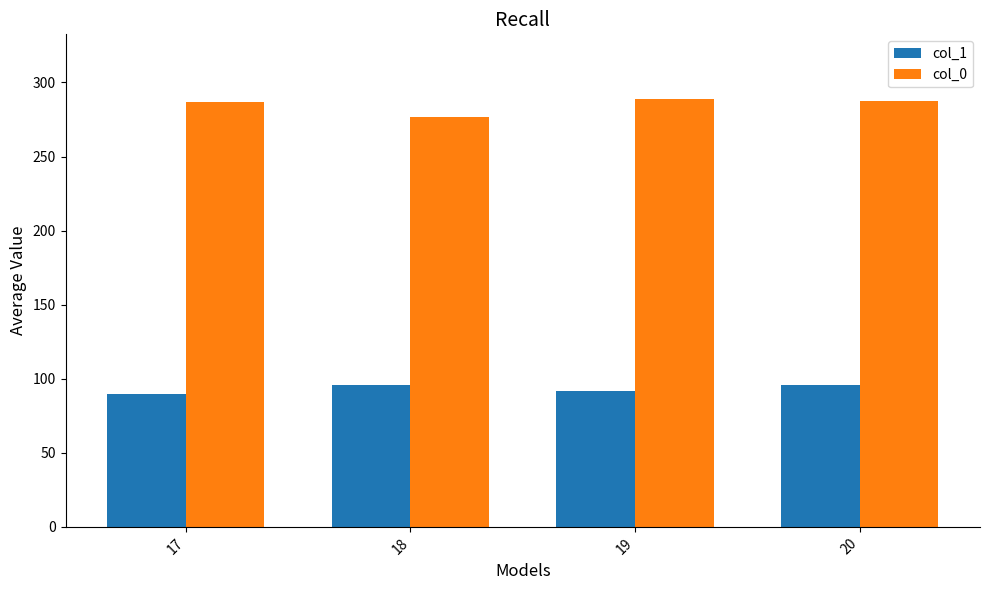

What is the difference between the second highest and second lowest values in the col_1 series?

4.1